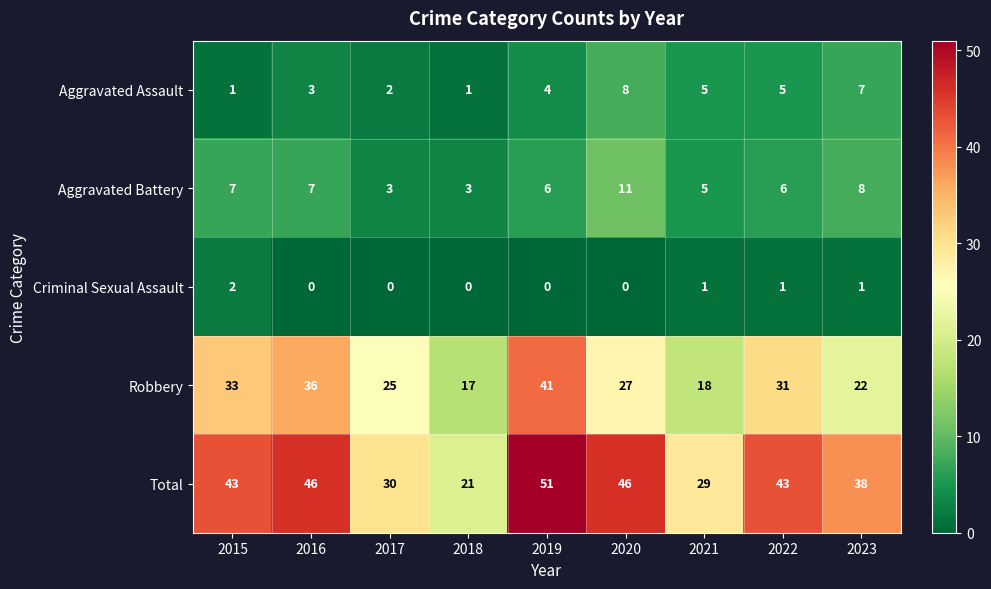

What is the sum of the Total values at 2023 and 2021?

67